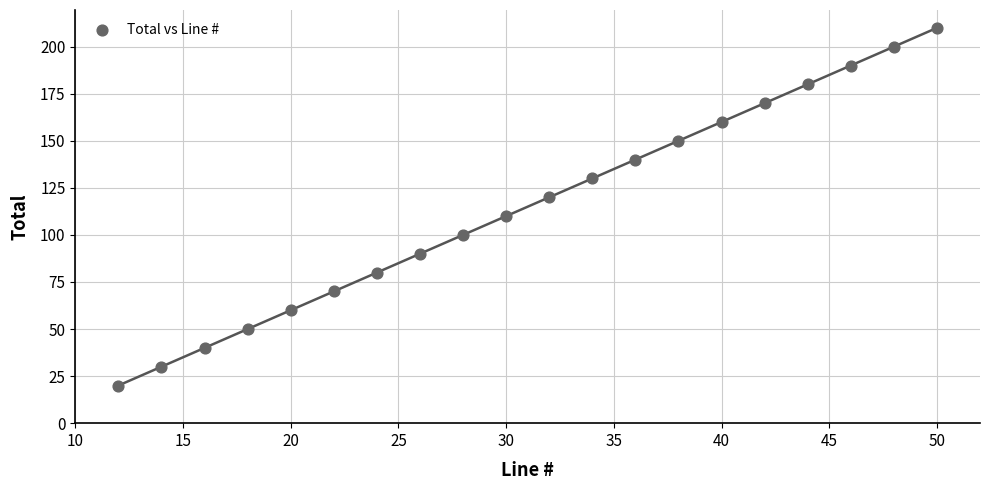

What is the range of Y values (max minus min)?

190